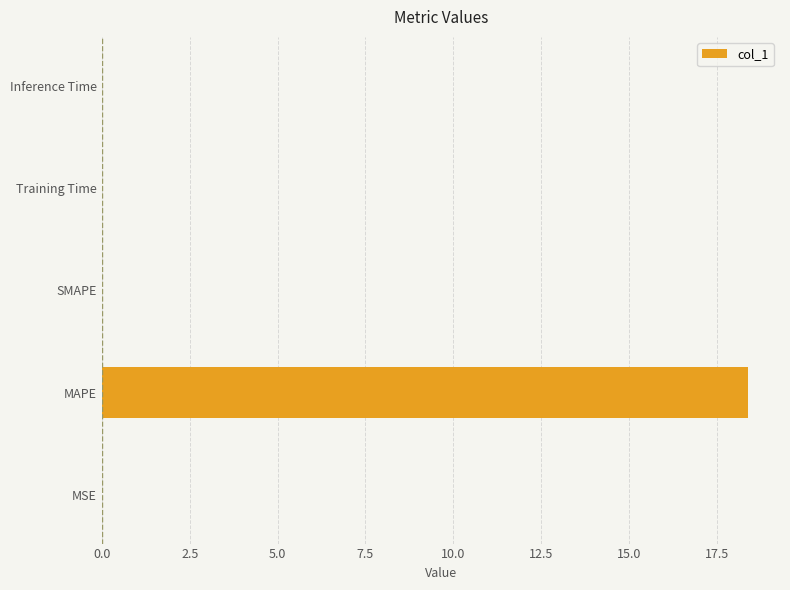

Is it true that the value at SMAPE is 0.0?

True